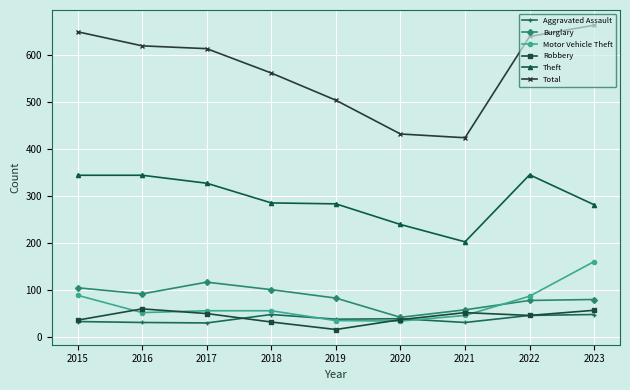

What is the sum of the Total values at 2019 and 2017?

1118